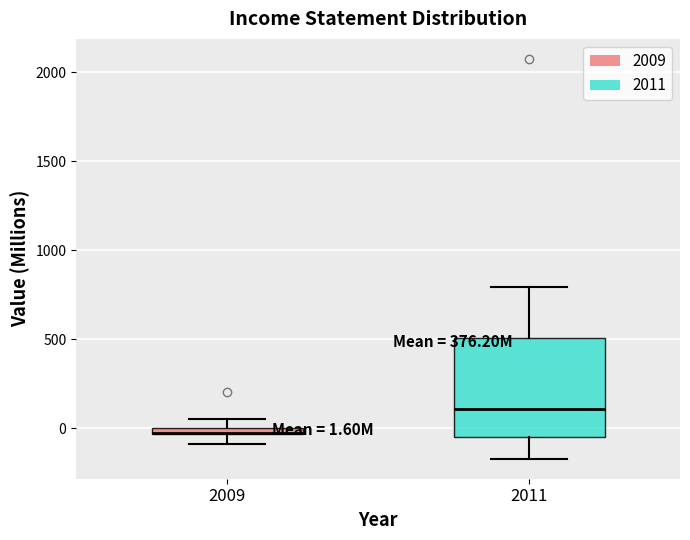

Which box's median line is the lowest?

2009